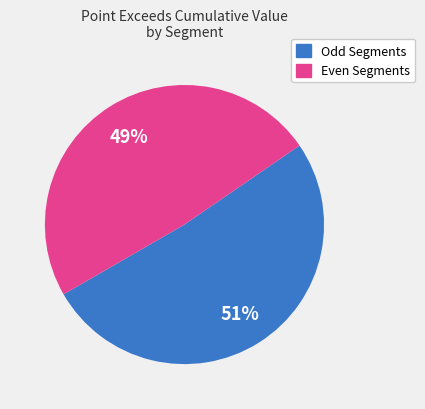

To the nearest percent, what is the average slice percentage?

50%